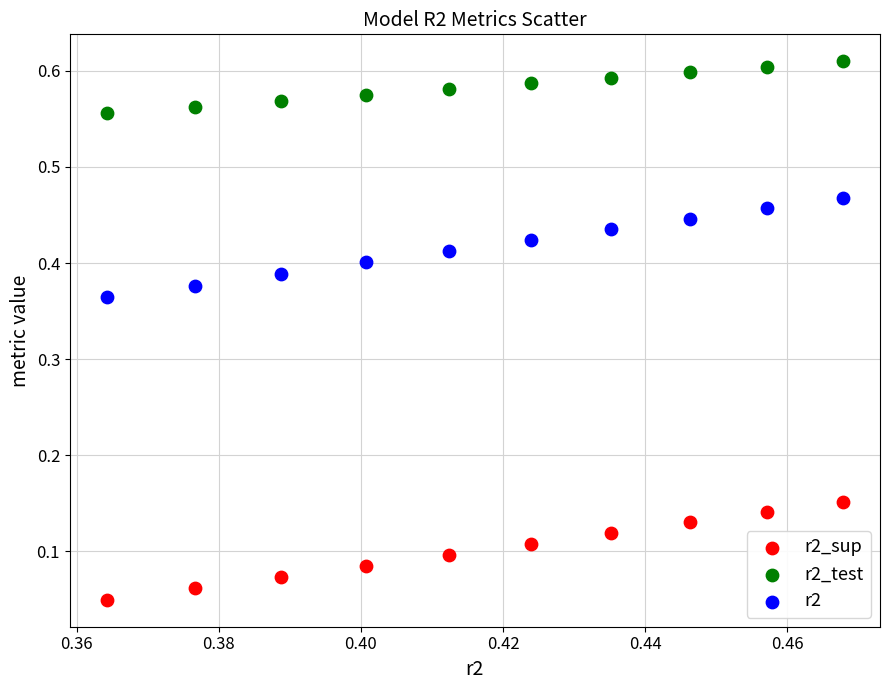

Which series has the largest Y range (max minus min)?

r2